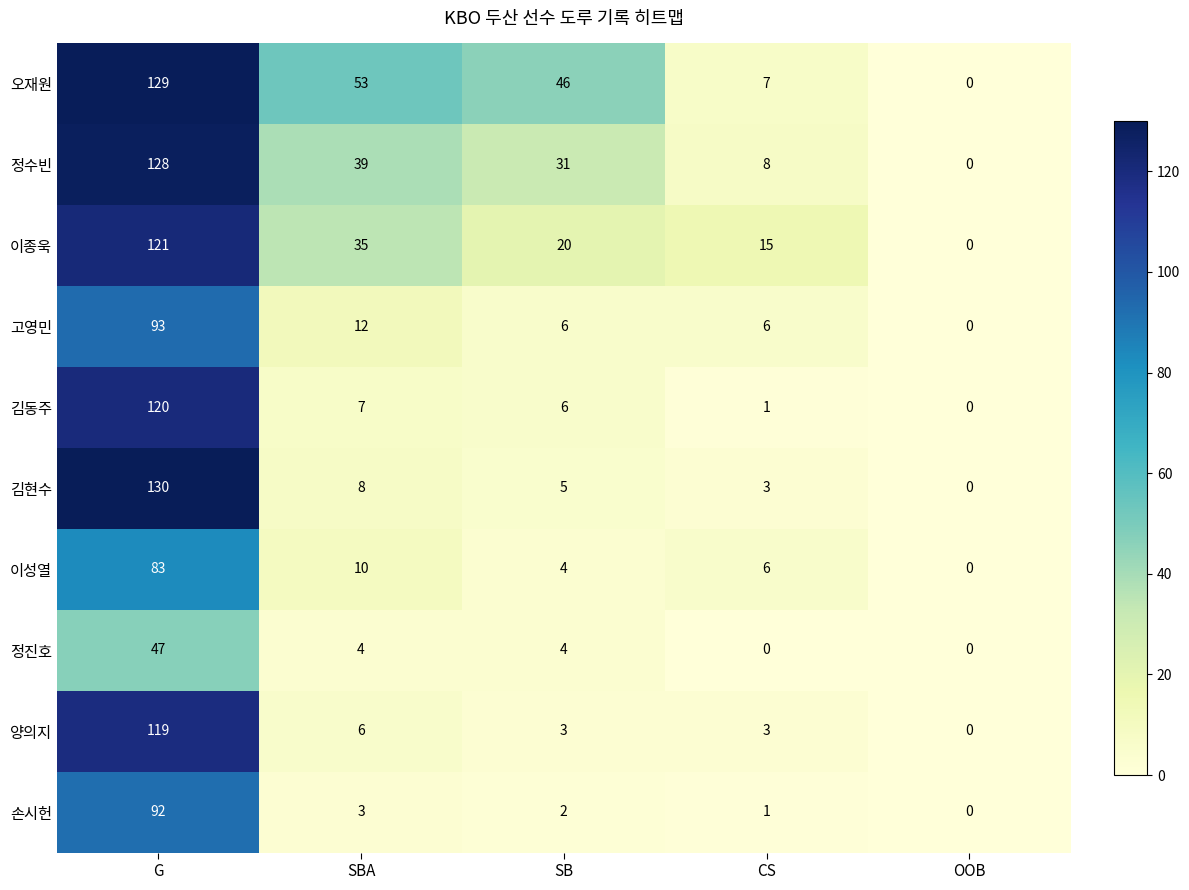

What is the approximate value of 손시헌 at G, to the nearest 5?

90